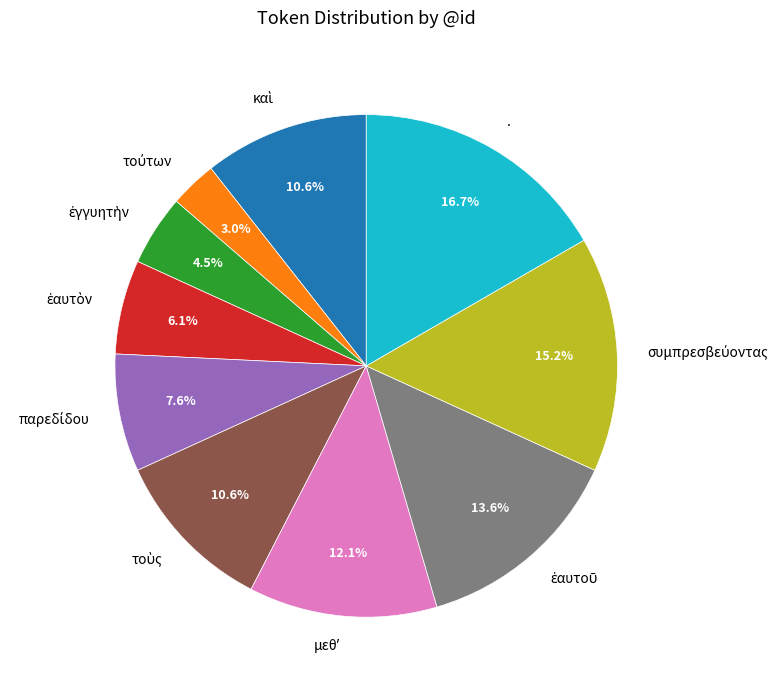

Is there any slice that represents more than half of the pie?

No